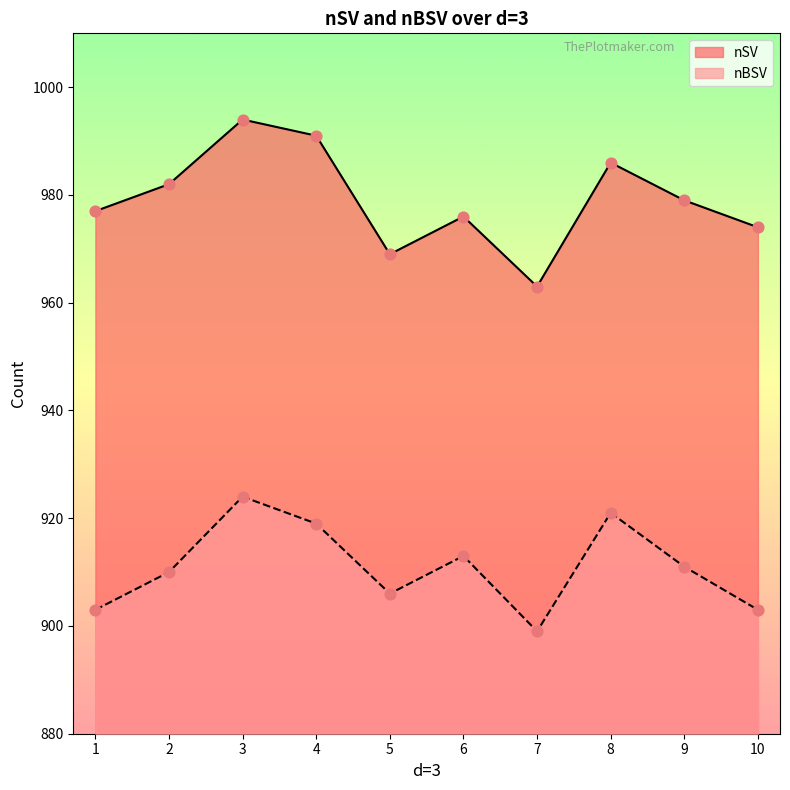

At how many categories does at least one series exceed 967?

9